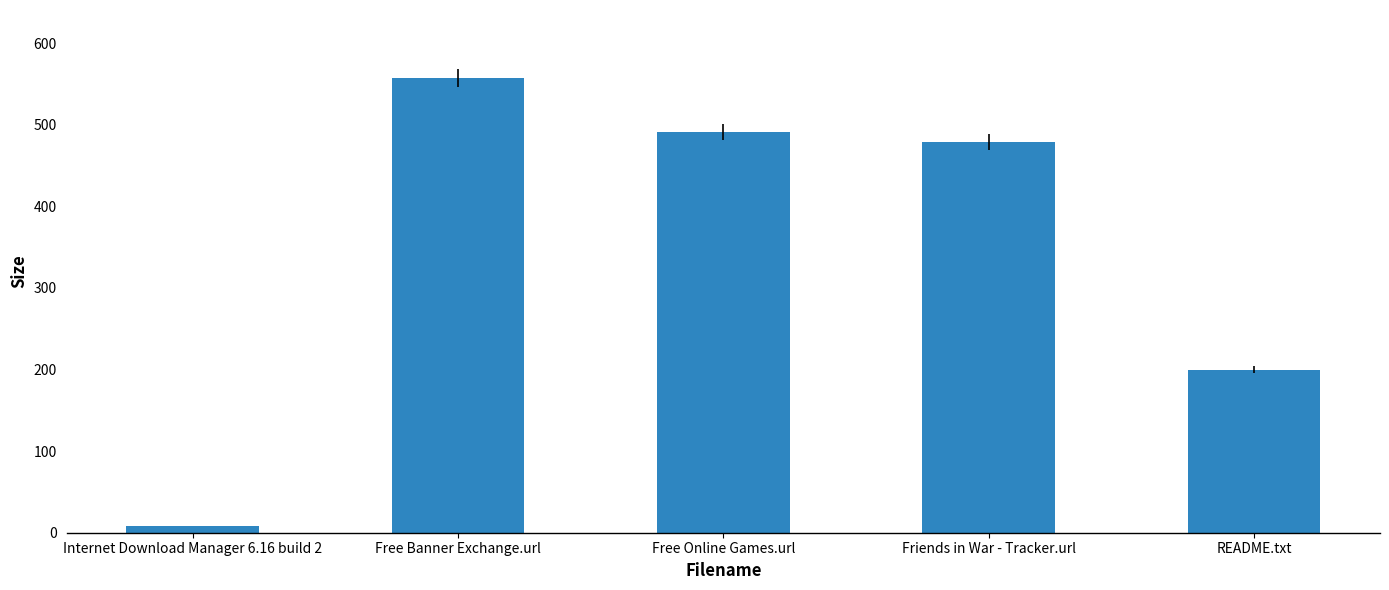

Reading left to right, transcribe all the data shown in this chart.

8.4	557.0	491.0	479.0	200.0